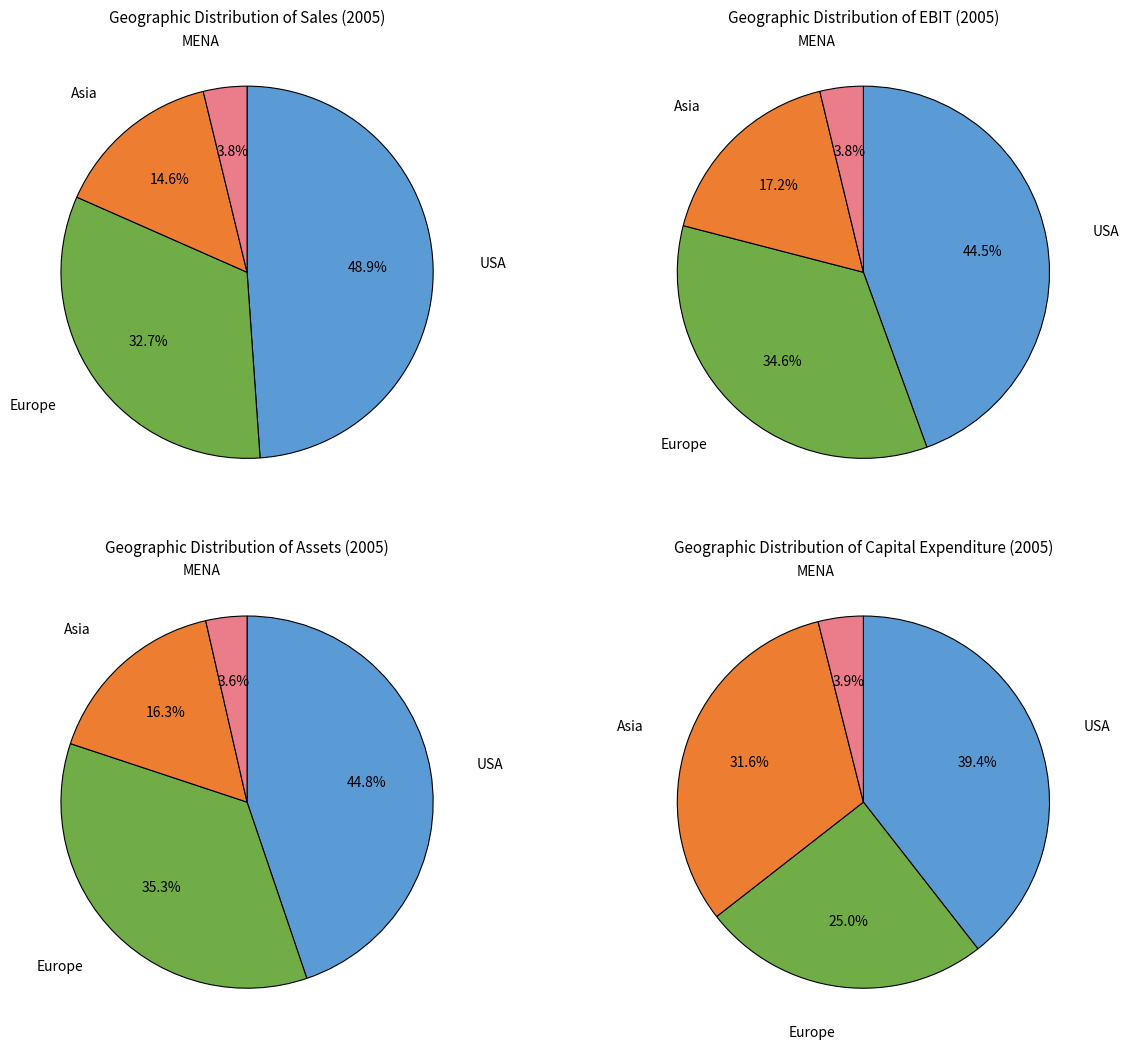

Between Europe and MENA, which series saw the biggest shift?

Assets